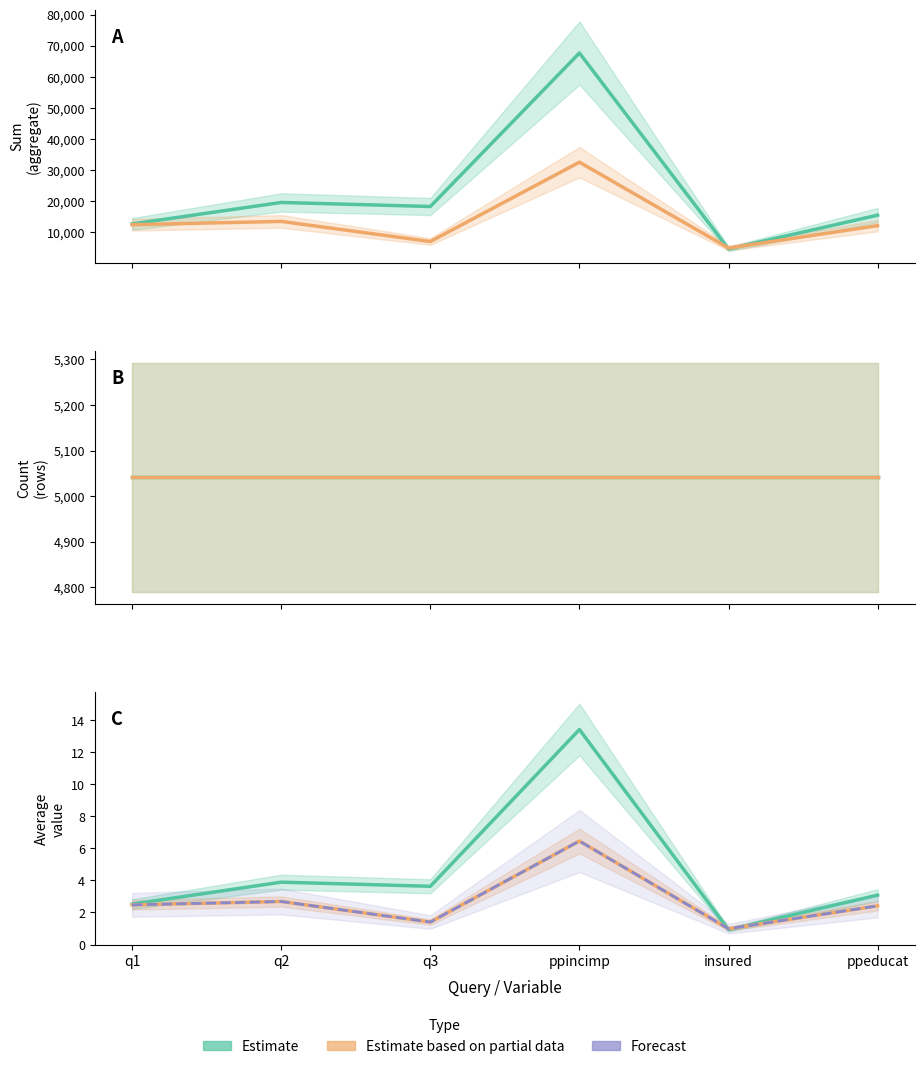

Between ppincimp and q2, which is larger?

ppincimp